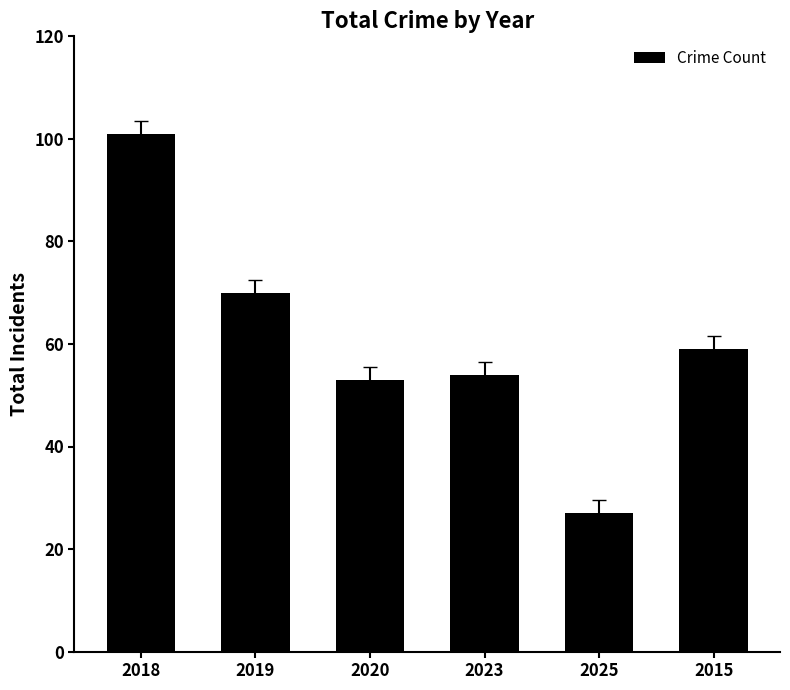

Are the bars horizontal?

No